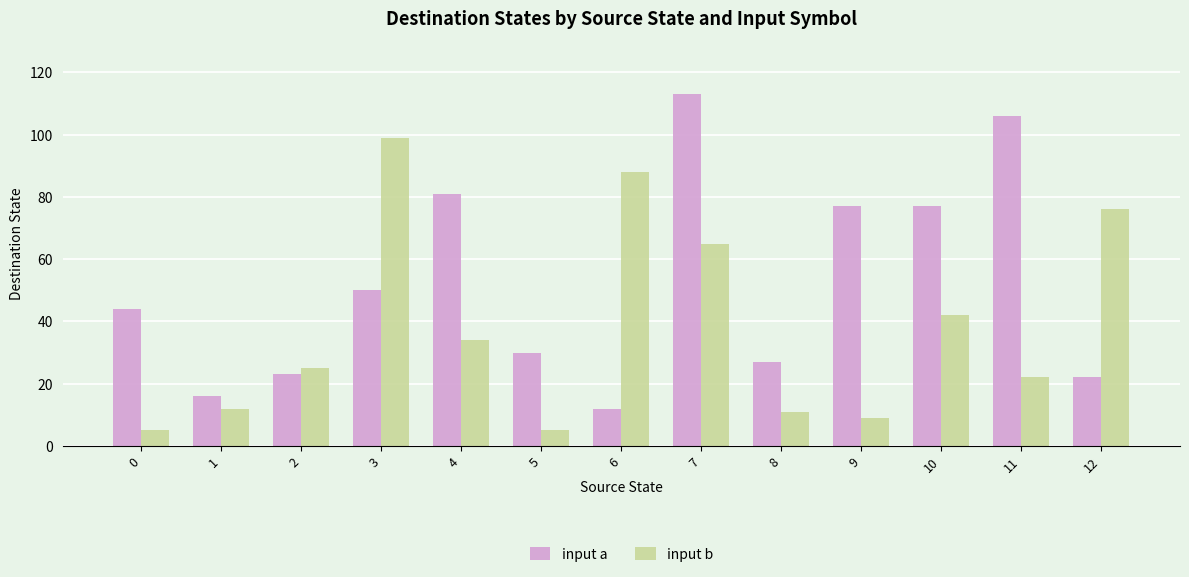

How many groups of bars are there?

13